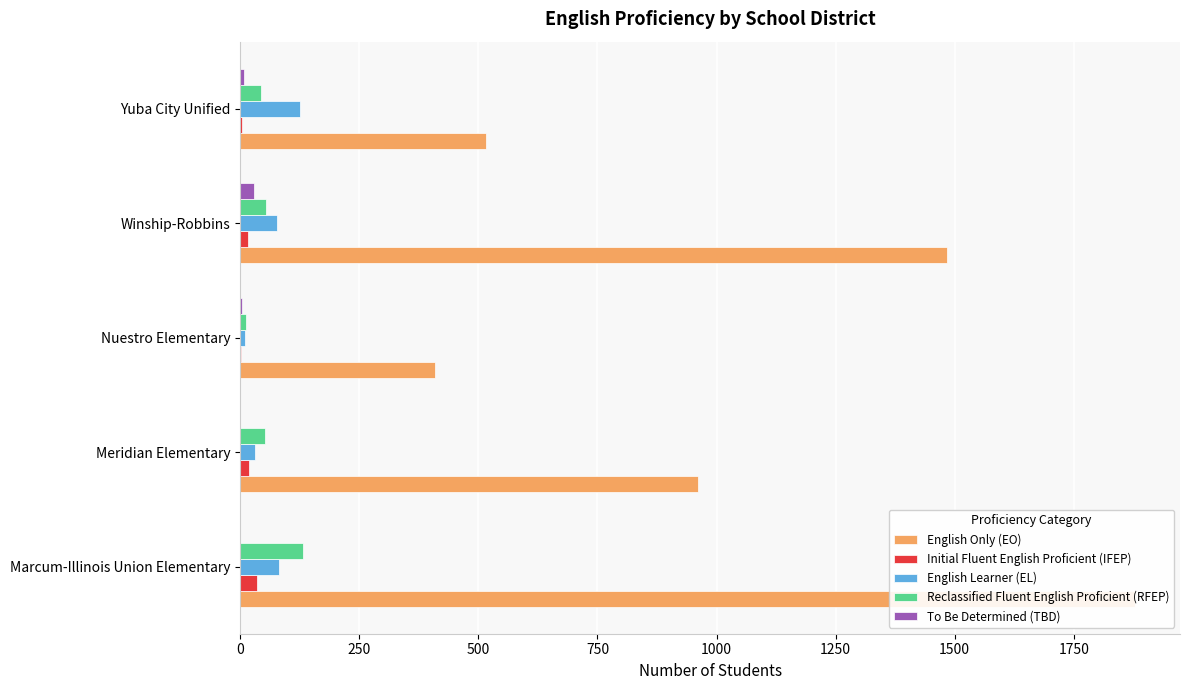

Are the bars grouped side by side (vs. stacked)?

Yes